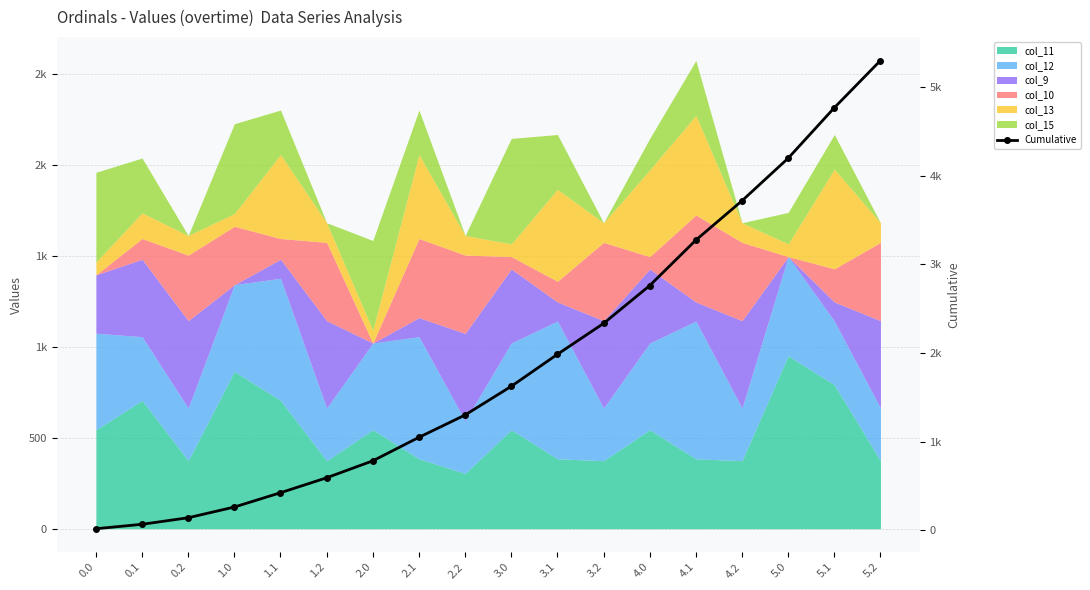

At which category does the chart reach its peak across all series?

5.2